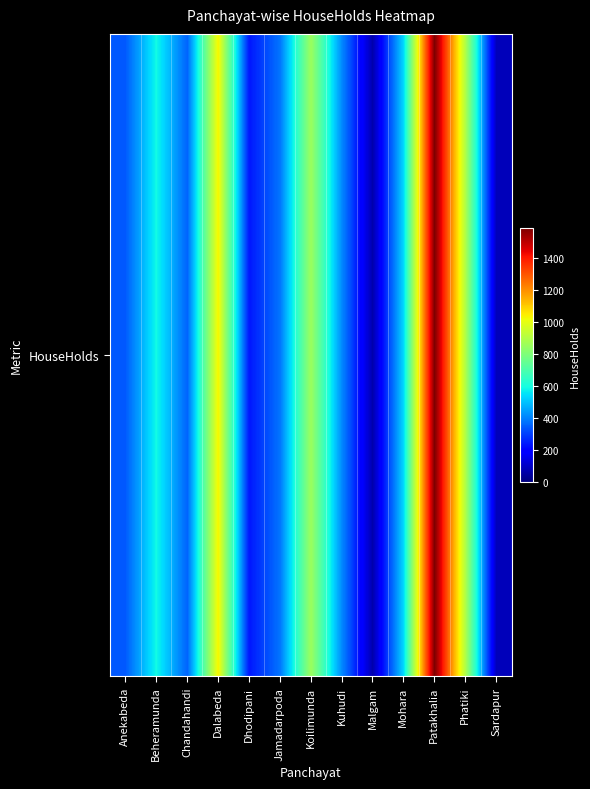

The value at Patakhalia is 823. True or false?

False